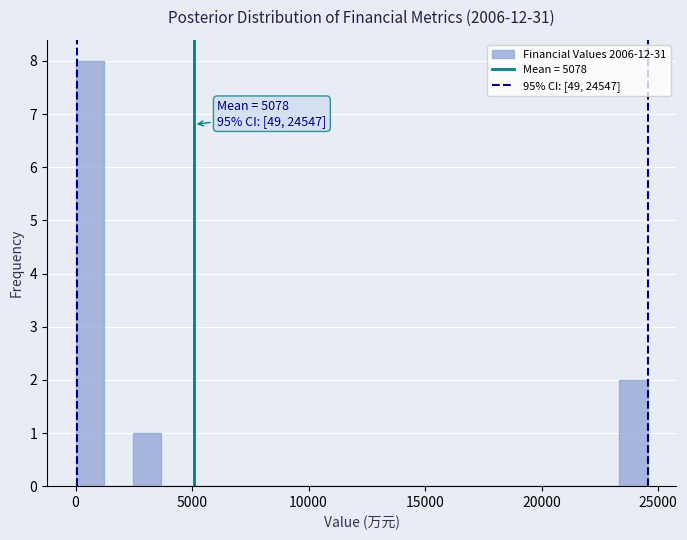

Read against the x-axis, roughly where is the centre of the tallest bar?

500